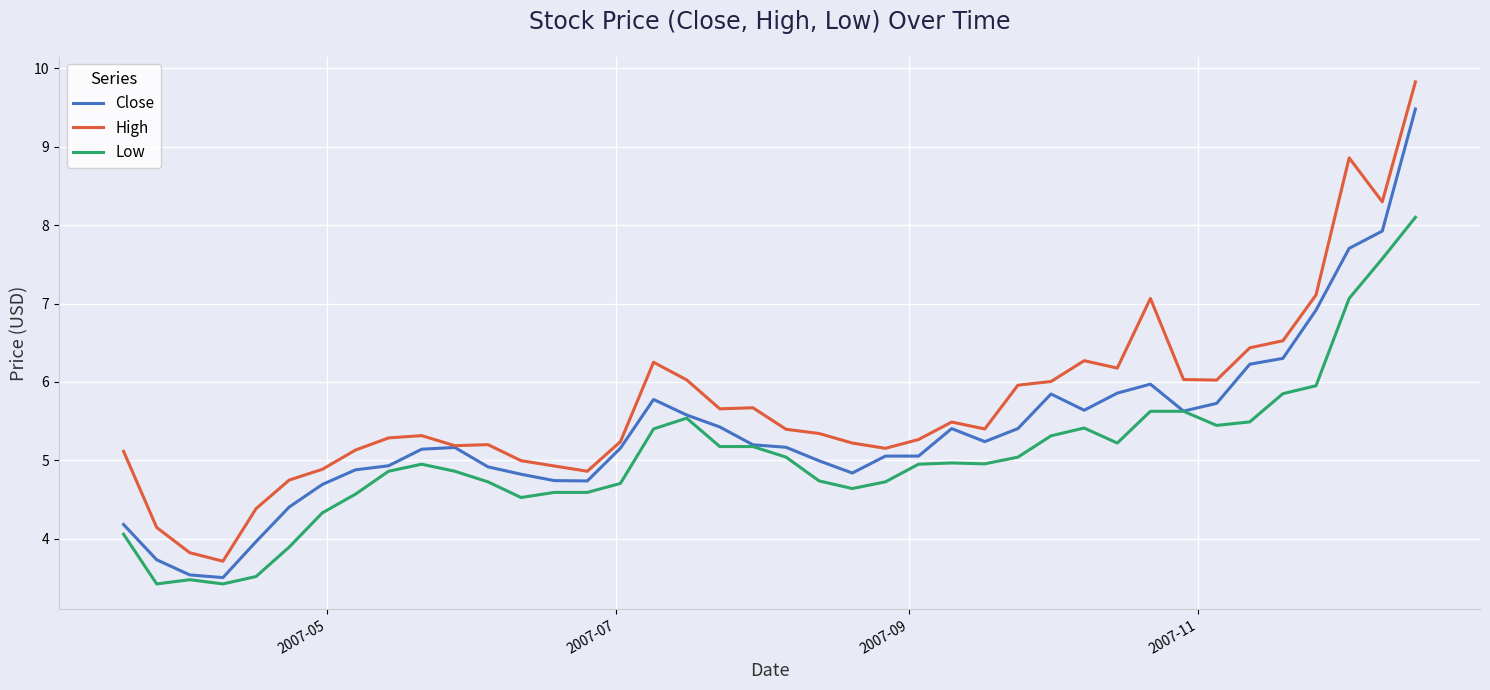

What are all the series names shown in the legend?

Close, High, Low